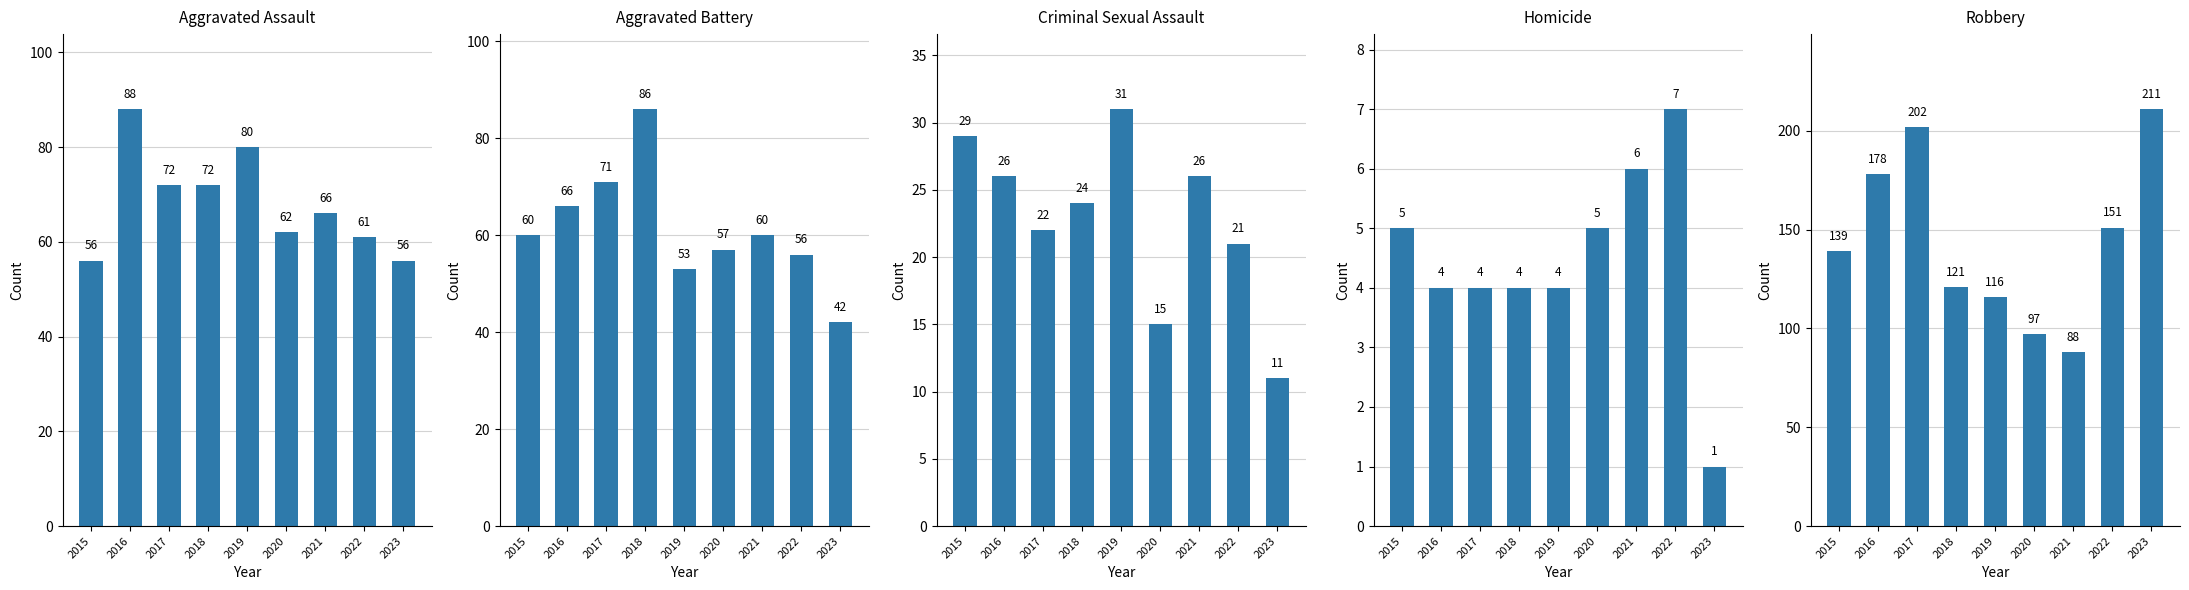

How many series are shown in this chart?

5